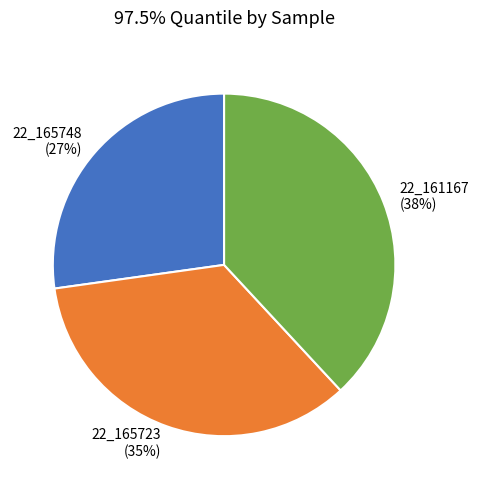

How many segments does this pie chart have?

3